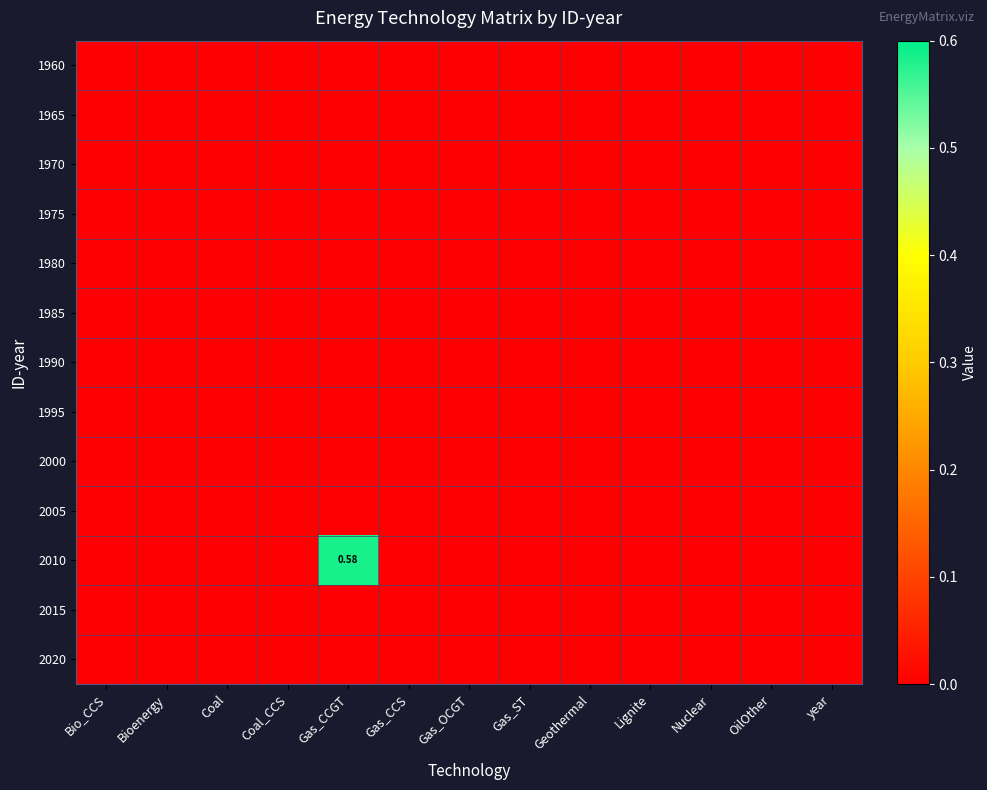

Is the value of 2005 at Gas_CCGT greater than the value of 2015 at OilOther?

No